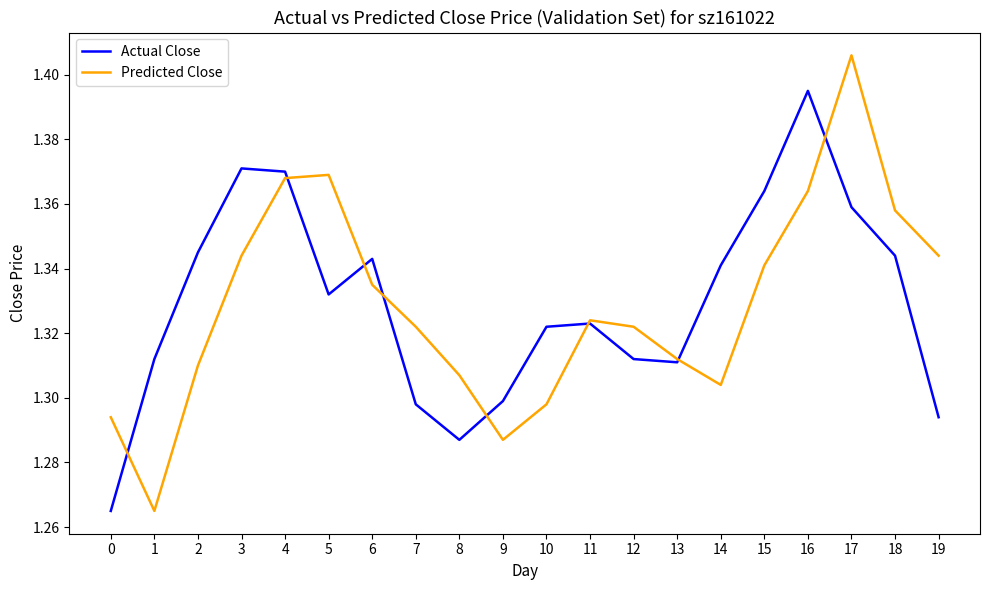

Where do Actual Close and Predicted Close first cross each other?

0 and 1